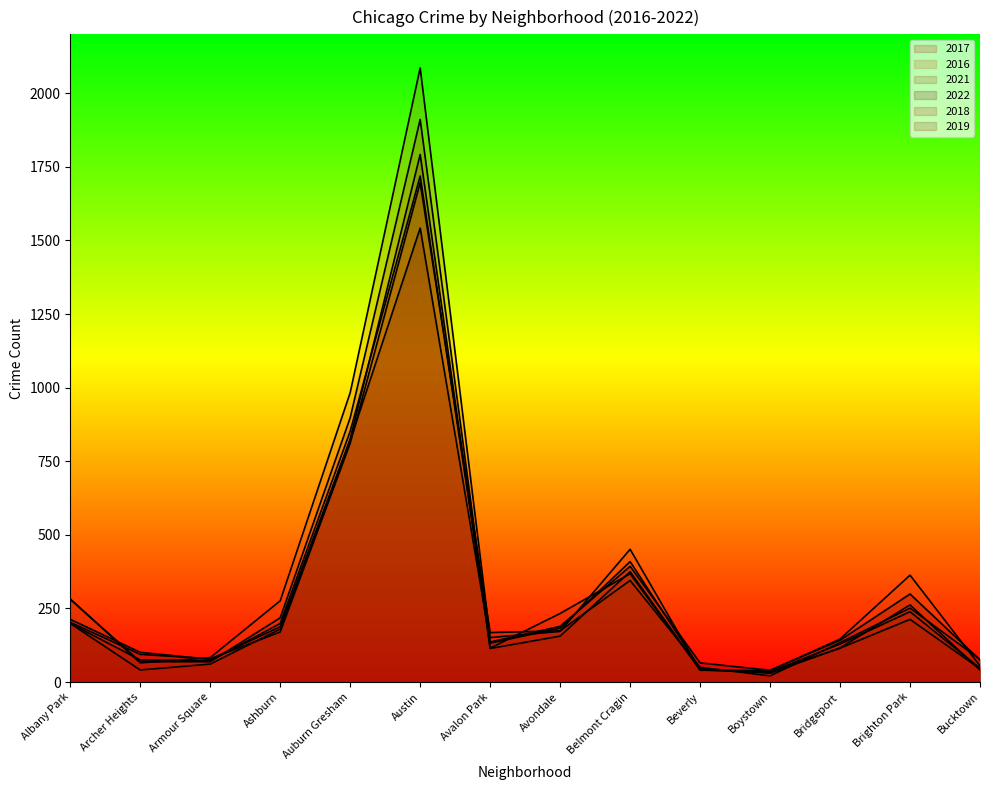

What is the sum of all 2019 values?

4192